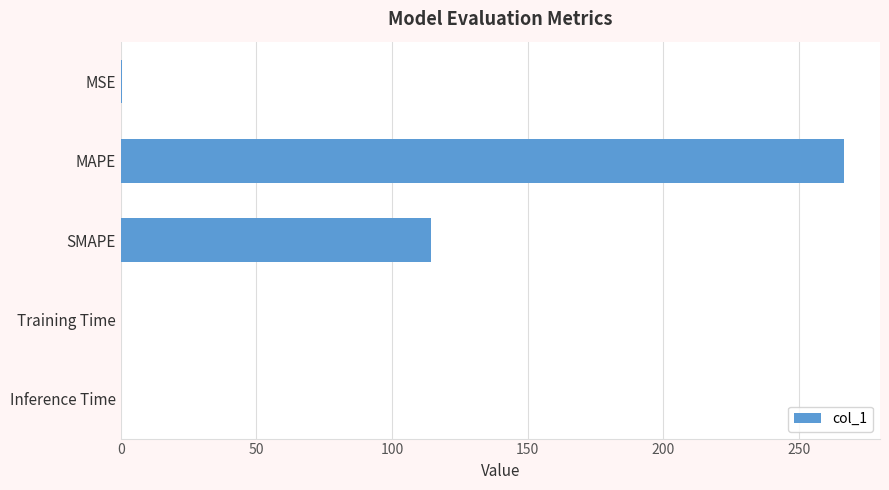

What is the greatest value displayed?

266.7